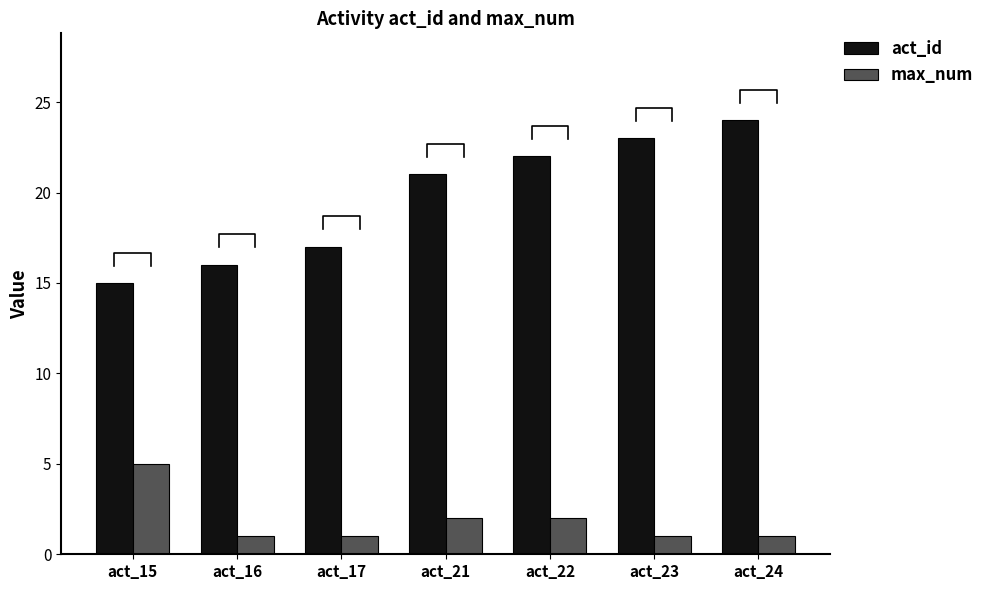

Where is max_num nearest to the value 3?

act_21